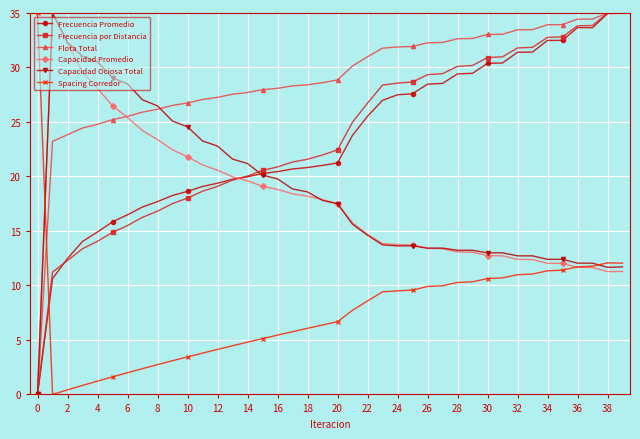

What is the highest value of the Frecuencia por Distancia series?

35.0